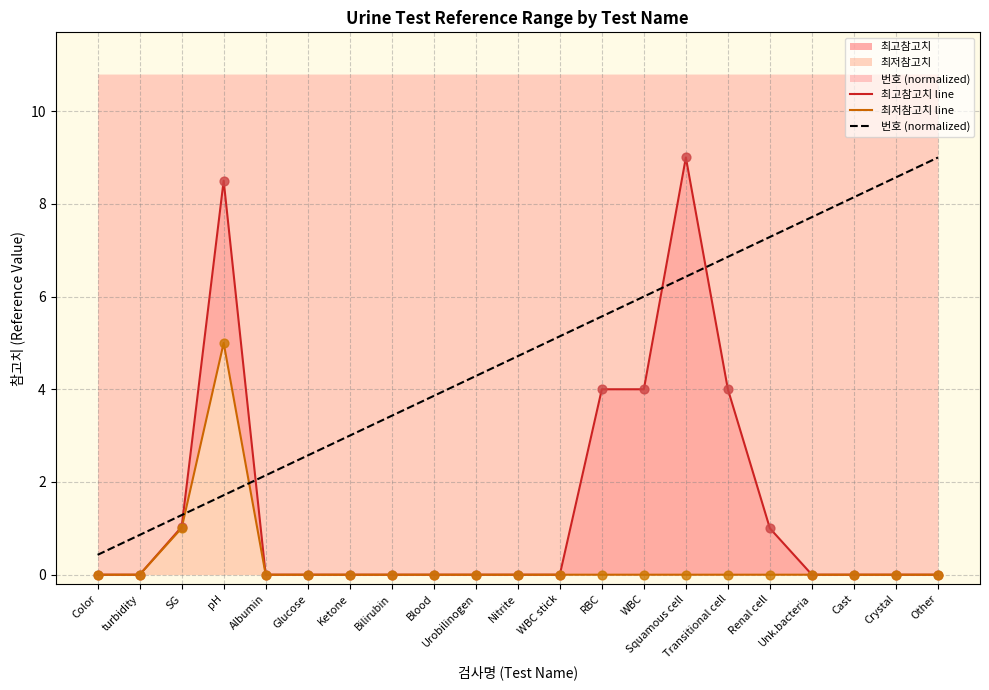

Which series has the largest total across all categories?

번호 (normalized)